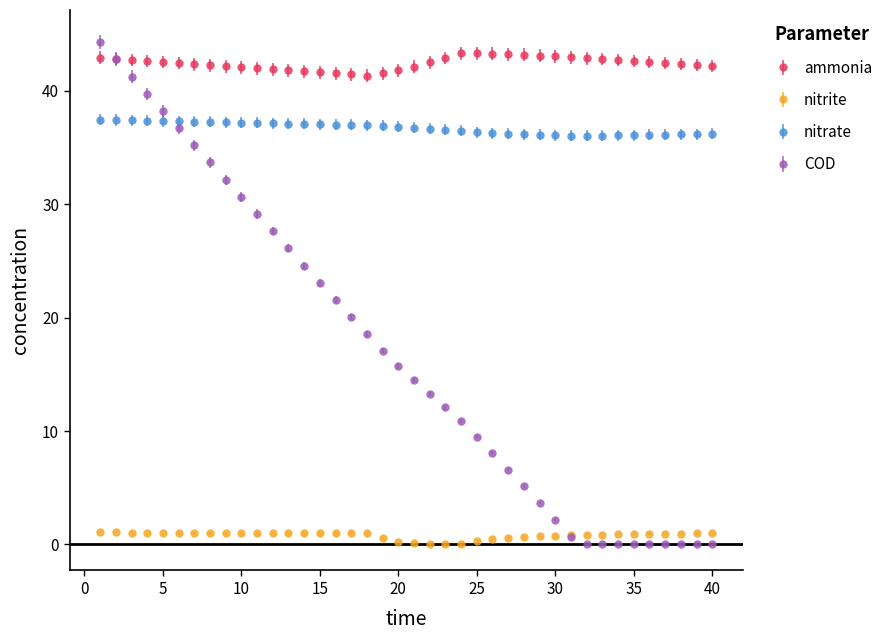

What are all the series names shown in the legend?

ammonia, nitrite, nitrate, COD